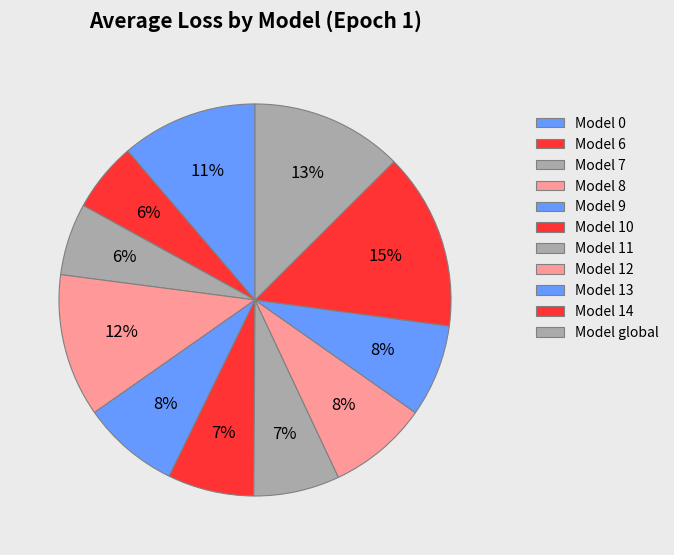

Is there a majority slice in this chart?

No